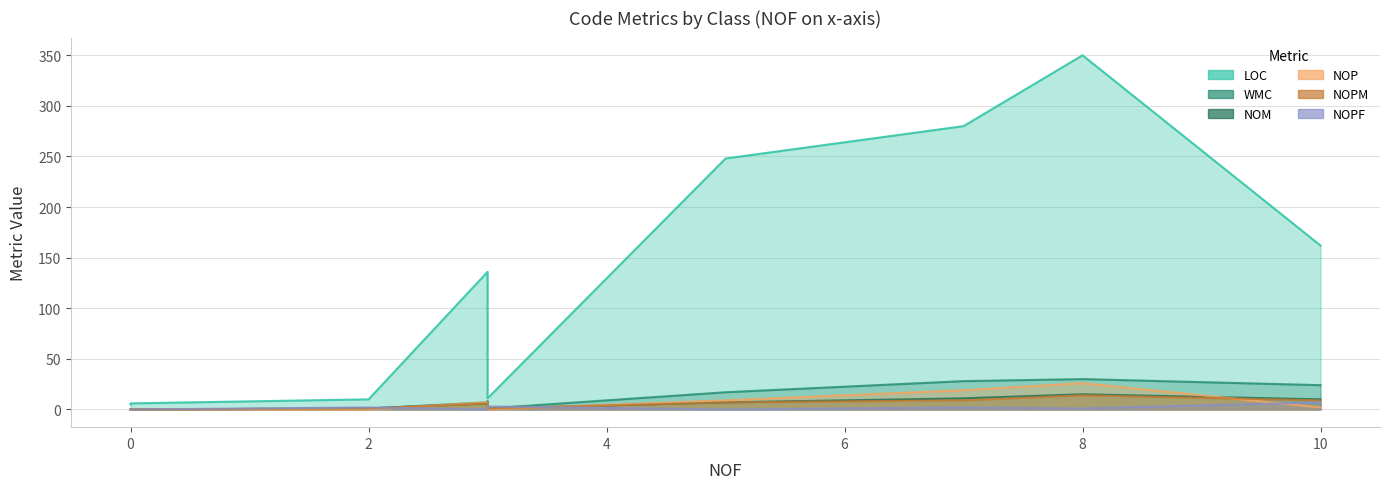

How many values in the NOPM series are below 6?

5